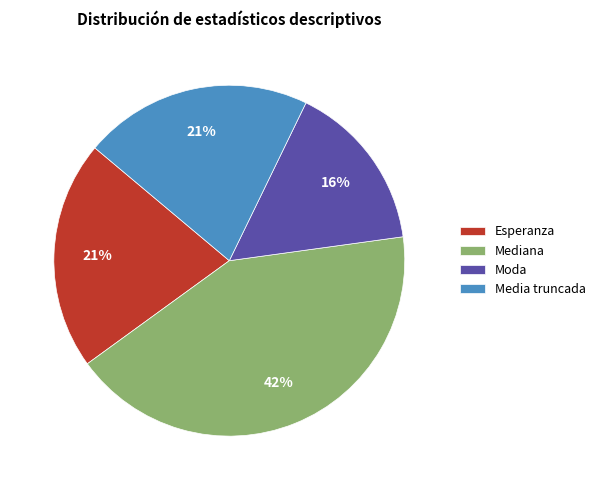

Count the number of slices in the pie.

4